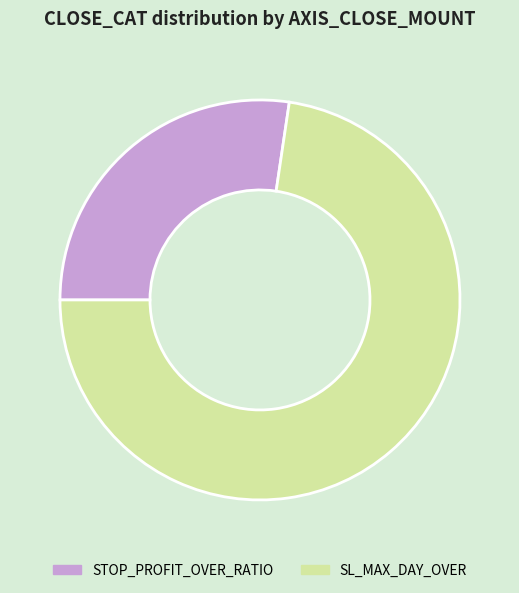

The SL_MAX_DAY_OVER slice represents 58% of the pie. True or false?

False